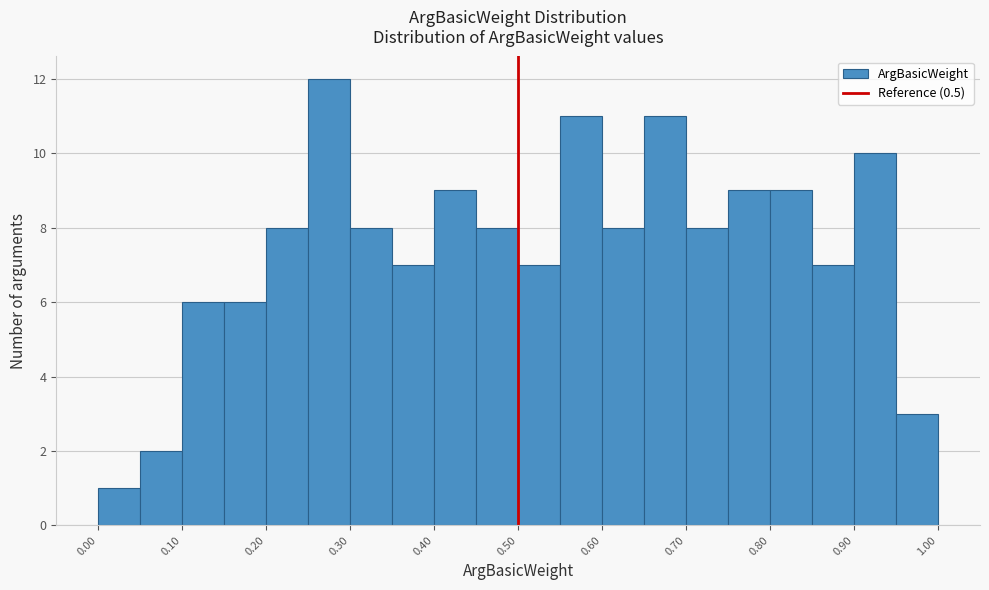

Reading left to right, list every bar in this chart as the range it spans on the x-axis followed by its height. The values are not printed on the chart, so give them approximately, as read against the axis.

0.00 to 0.05: 1
0.05 to 0.10: 2
0.10 to 0.15: 6
0.15 to 0.20: 6
0.20 to 0.25: 8
0.25 to 0.30: 12
0.30 to 0.35: 8
0.35 to 0.40: 7
0.40 to 0.45: 9
0.45 to 0.50: 8
0.50 to 0.55: 7
0.55 to 0.60: 11
0.60 to 0.65: 8
0.65 to 0.70: 11
0.70 to 0.75: 8
0.75 to 0.80: 9
0.80 to 0.85: 9
0.85 to 0.90: 7
0.90 to 0.95: 10
0.95 to 1.00: 3